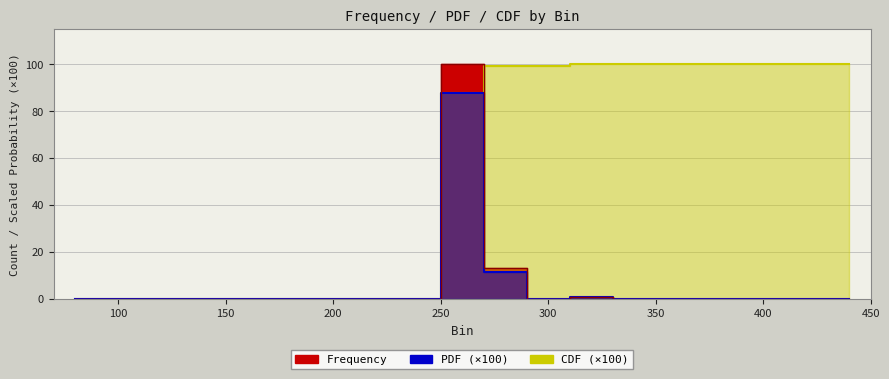

Count the number of data series in this chart.

3